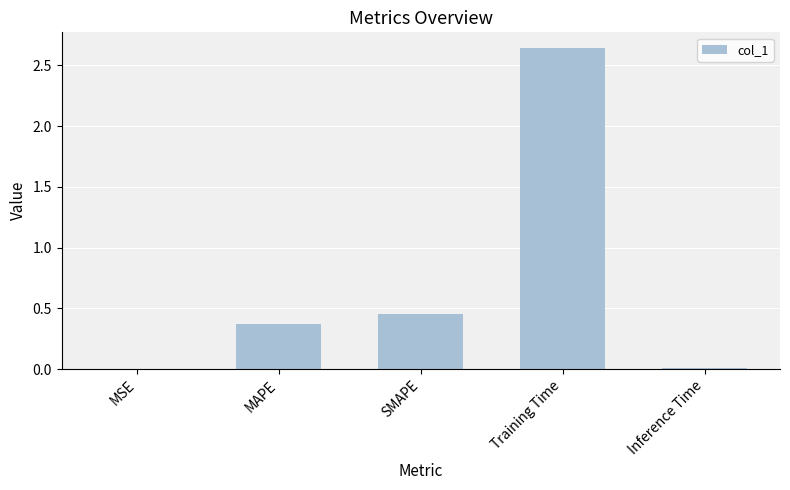

What is the average value?

0.7